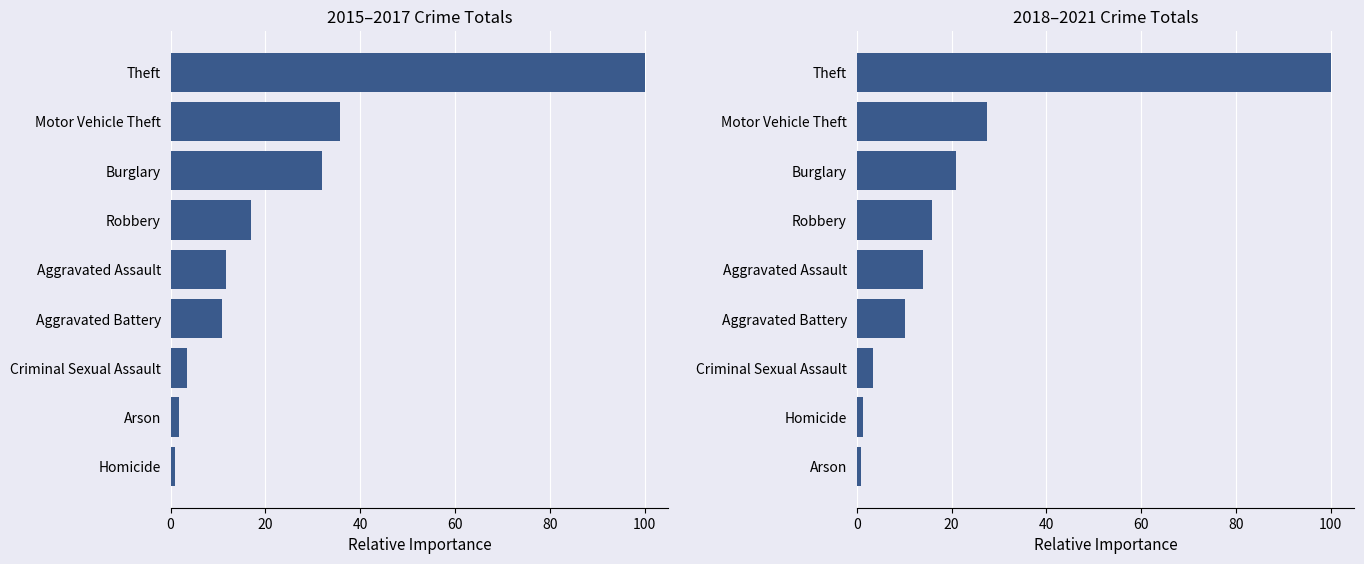

Is it true that 2018–2021 Total equals 0.6 at Arson?

False